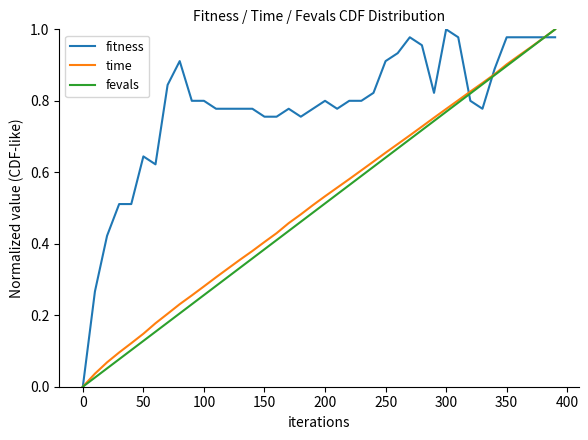

Which series has the largest total across all categories?

fitness